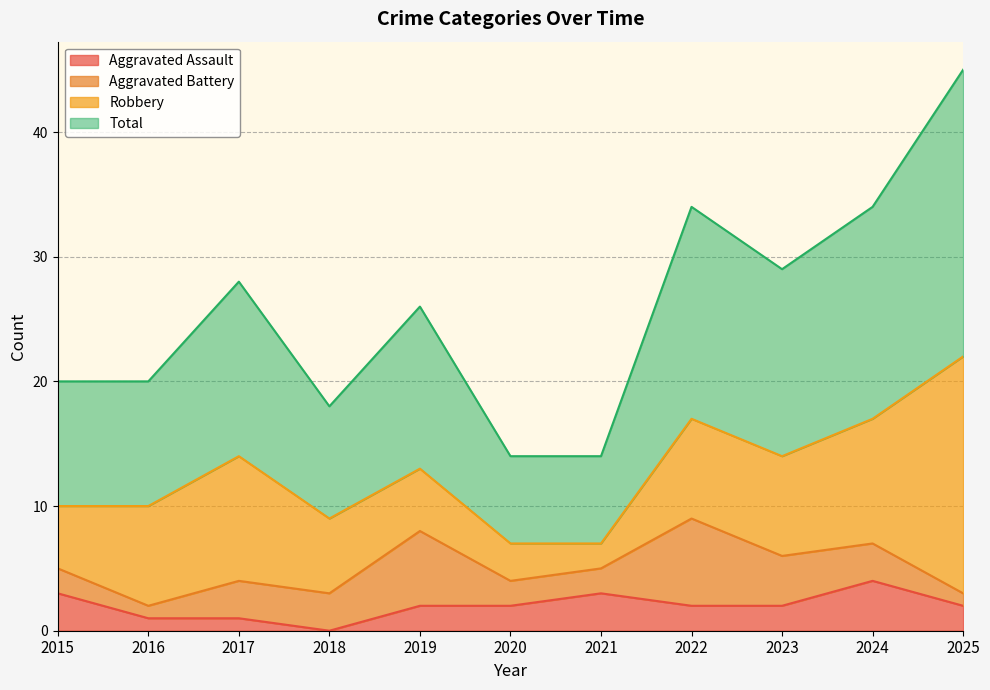

What is the sum of all Aggravated Assault values?

22